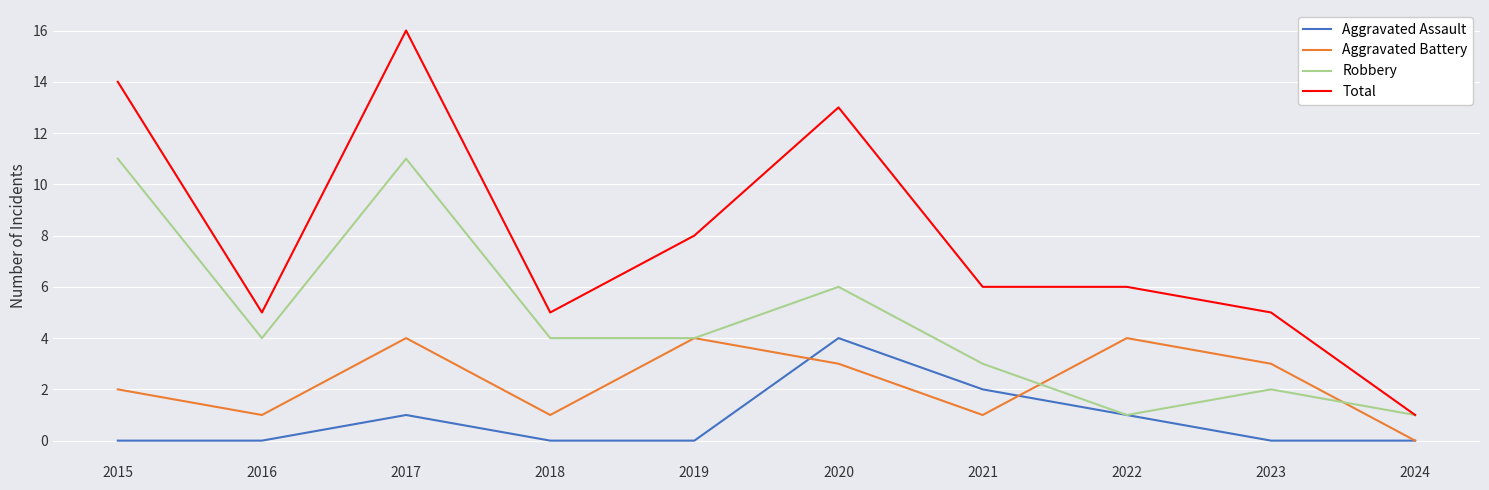

List the series in order of their overall mean, lowest first.

Aggravated Assault, Aggravated Battery, Robbery, Total